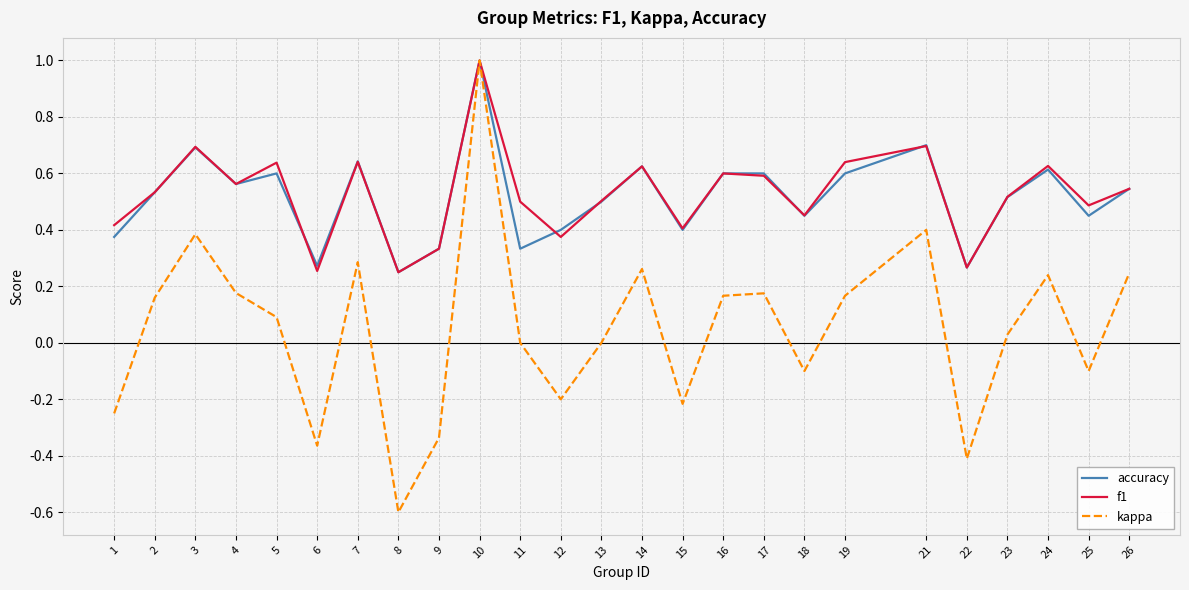

At which label does f1 reach its peak?

10